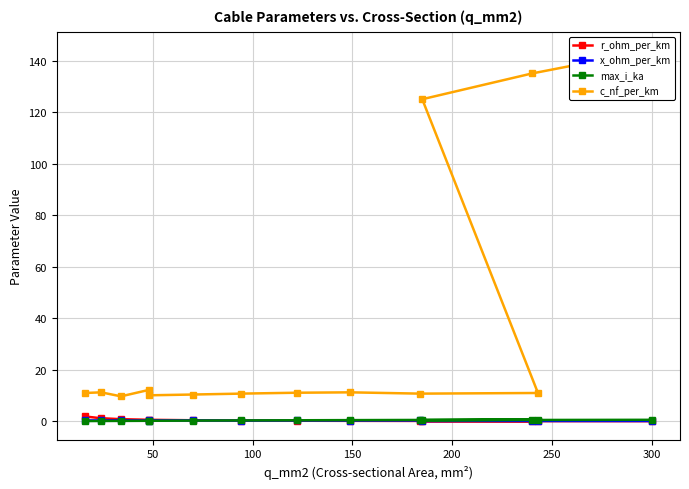

What is the highest value of the r_ohm_per_km series?

1.9